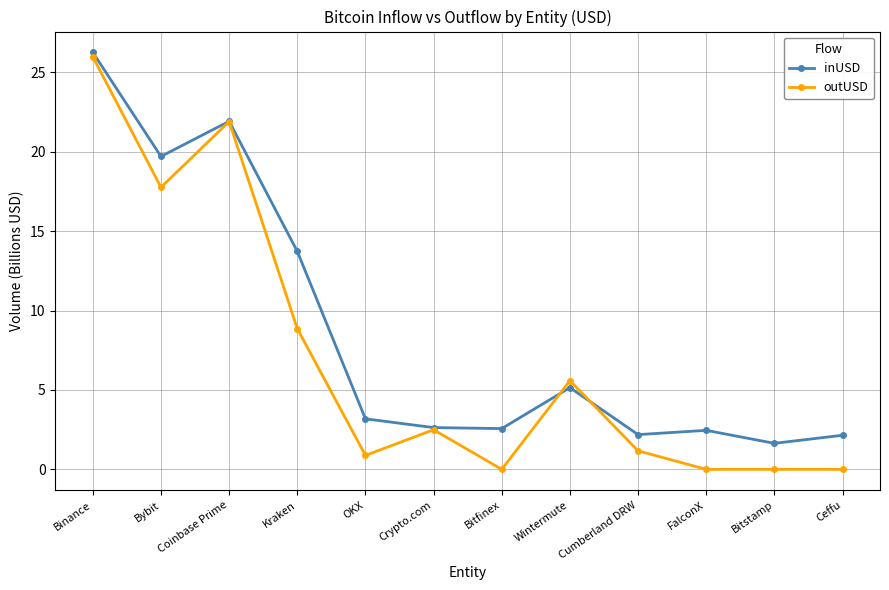

Which series changed the most between OKX and Wintermute?

outUSD